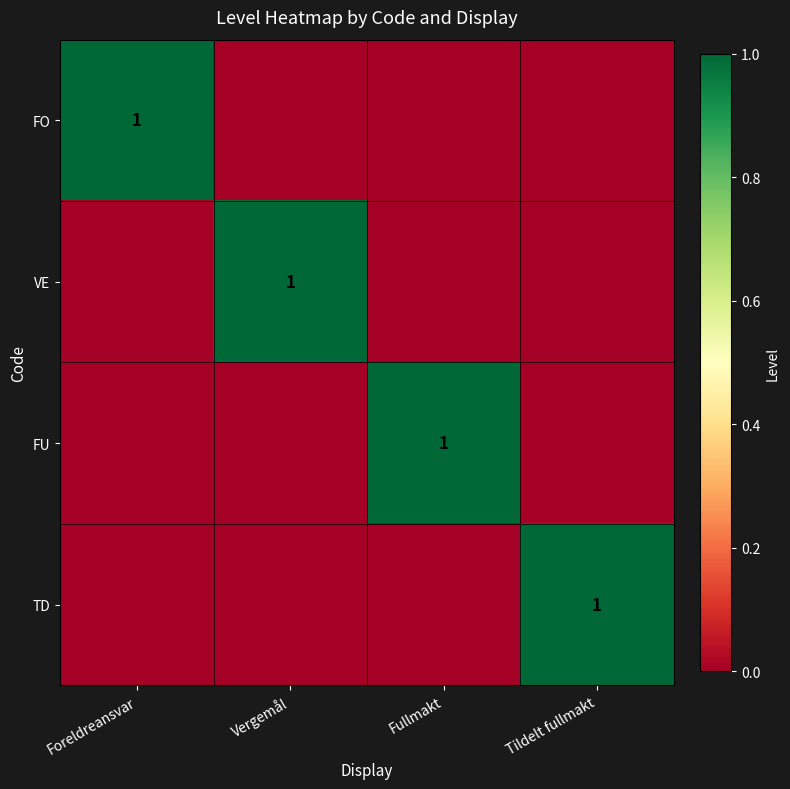

Is it true that VE equals 2 at Vergemål?

False